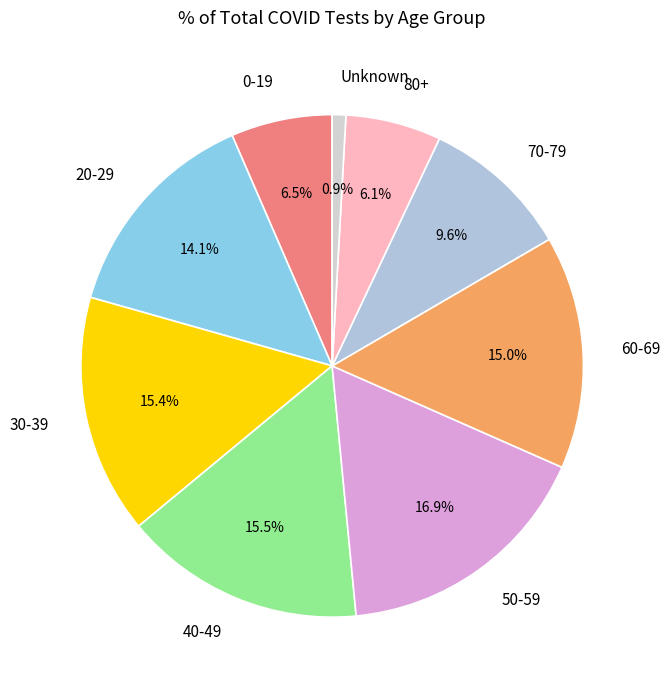

To the nearest percent, what is the difference between the largest and smallest slice percentages?

16%